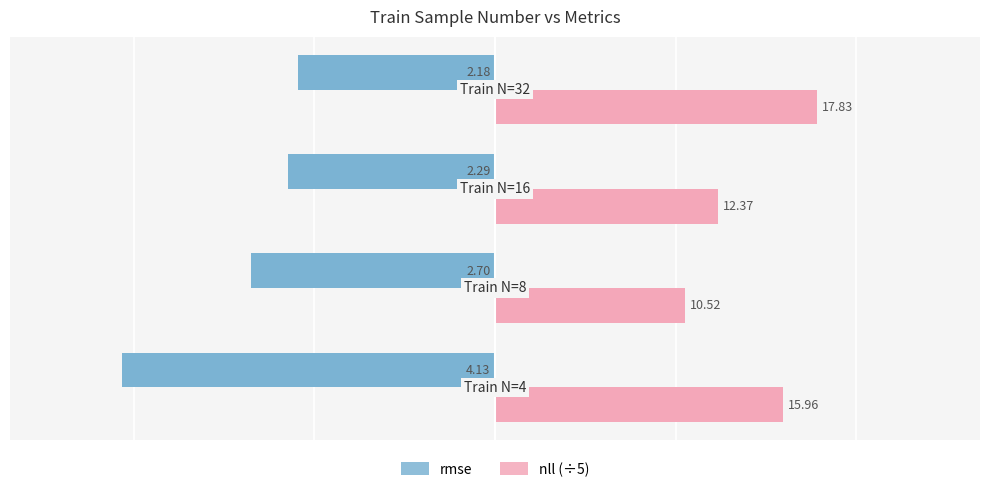

Which series has the widest spread of values?

rmse